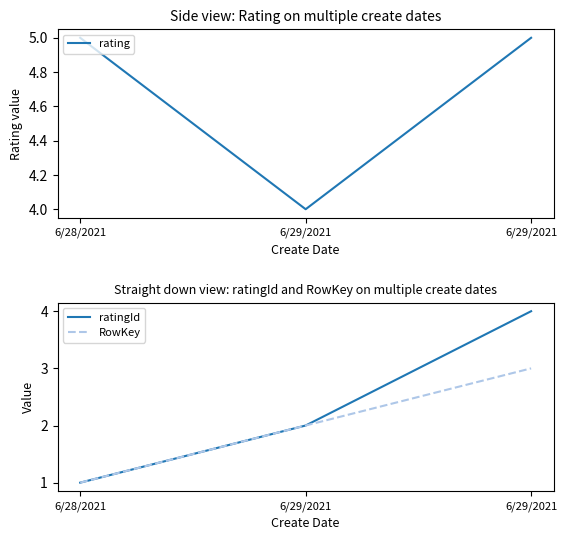

What is the label of the 3rd point from the left?

6/29/2021